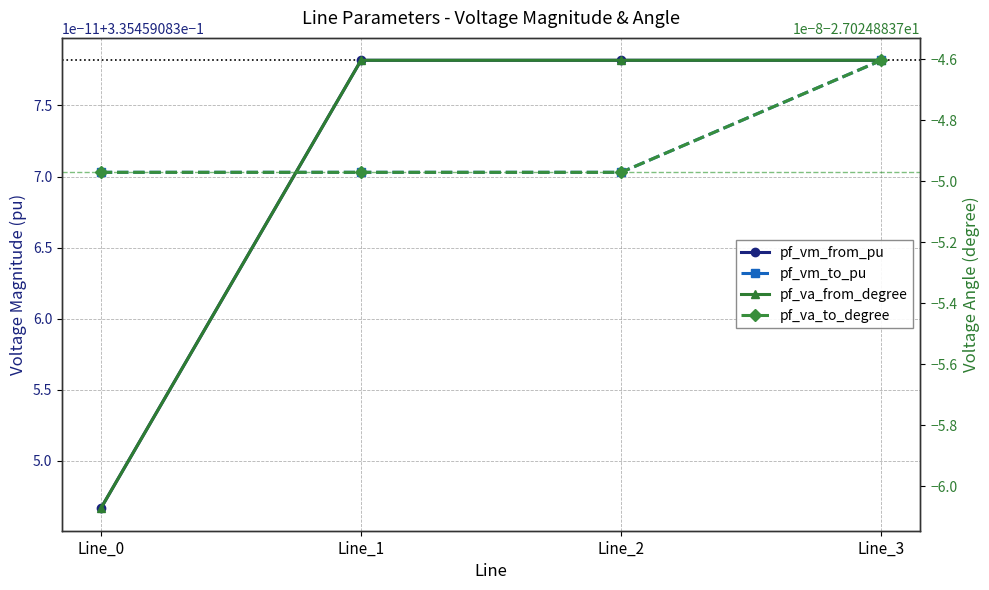

Is it true that pf_vm_to_pu equals 0.3 at Line_3?

True